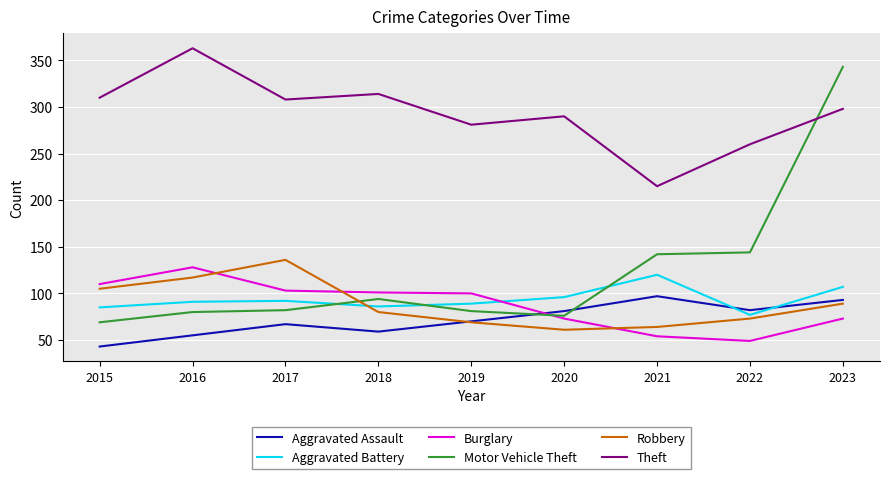

After their last crossing, which series has the higher values: Theft or Motor Vehicle Theft?

Motor Vehicle Theft